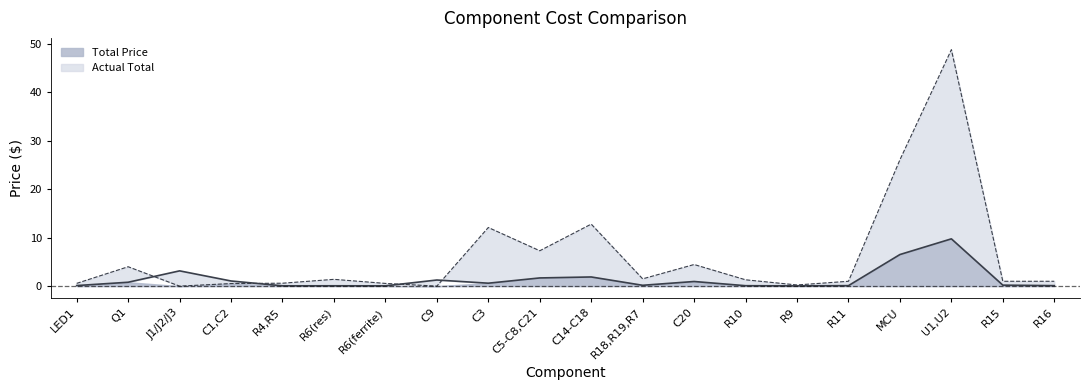

At which label does Actual Total line first exceed 1?

Q1